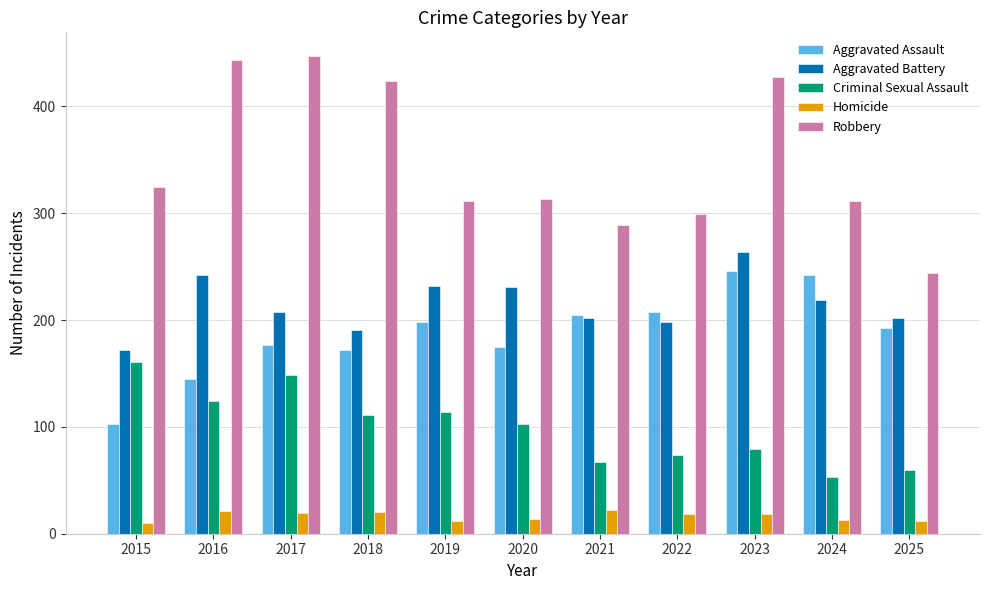

Which series has the widest spread of values?

Robbery